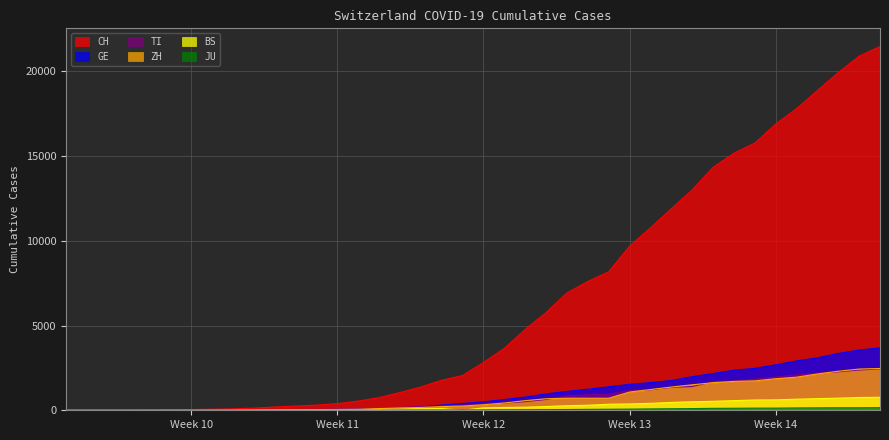

How many times do GE and ZH cross each other?

4